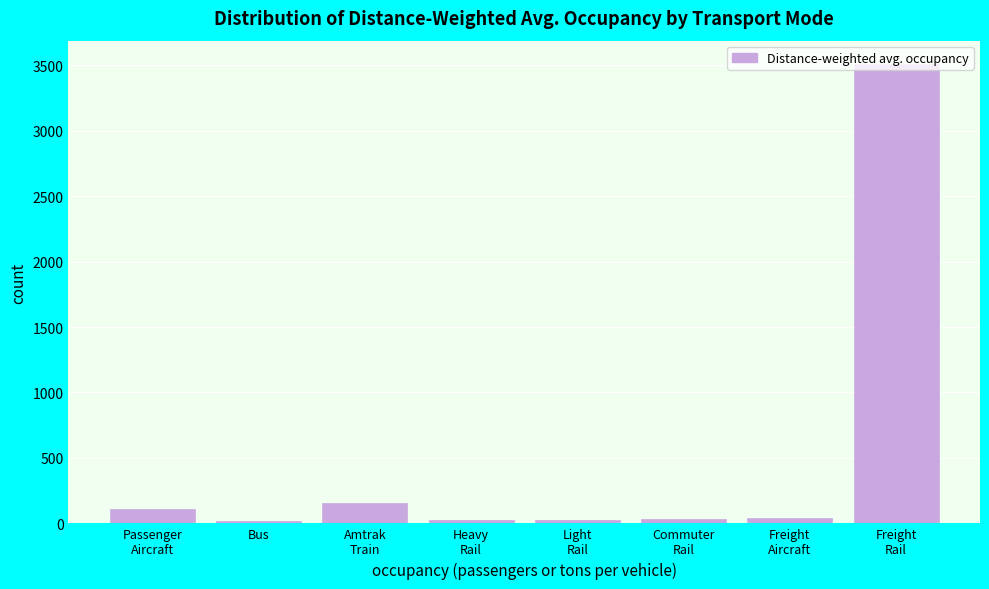

What is the value of the 3rd bar from the left?

155.6